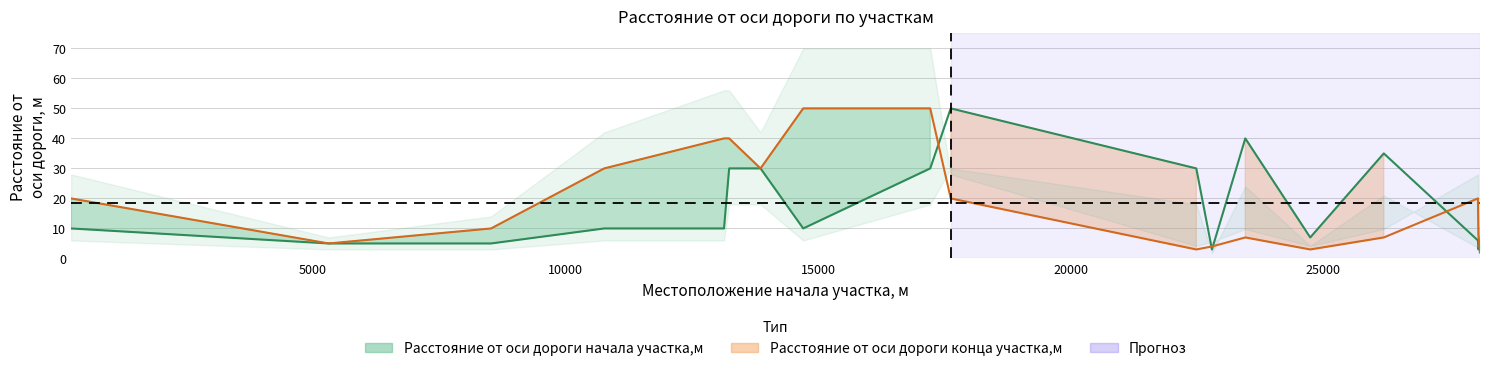

How many points are higher than both their immediate neighbors (excluding endpoints)?

3